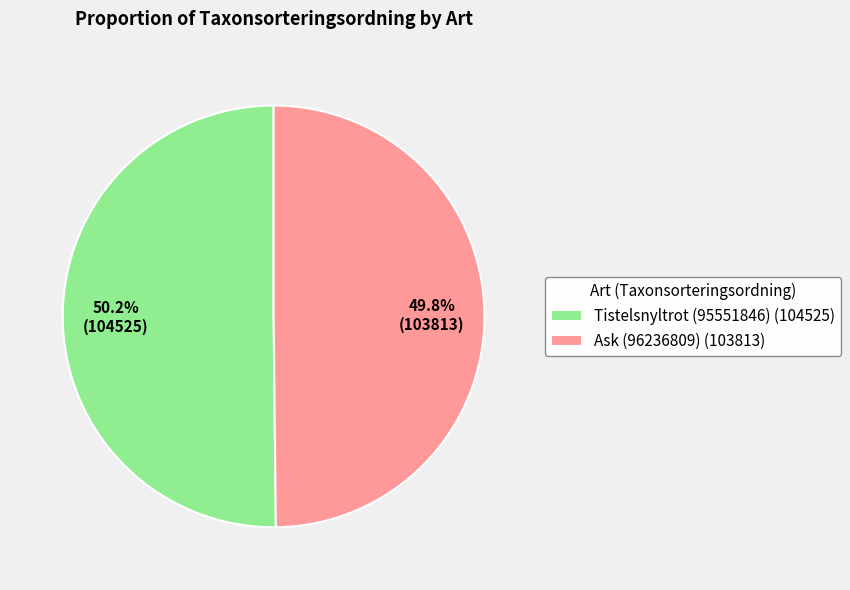

What is the ratio of the value at Ask (96236809) (103813) to the value at Tistelsnyltrot (95551846) (104525)?

1.0